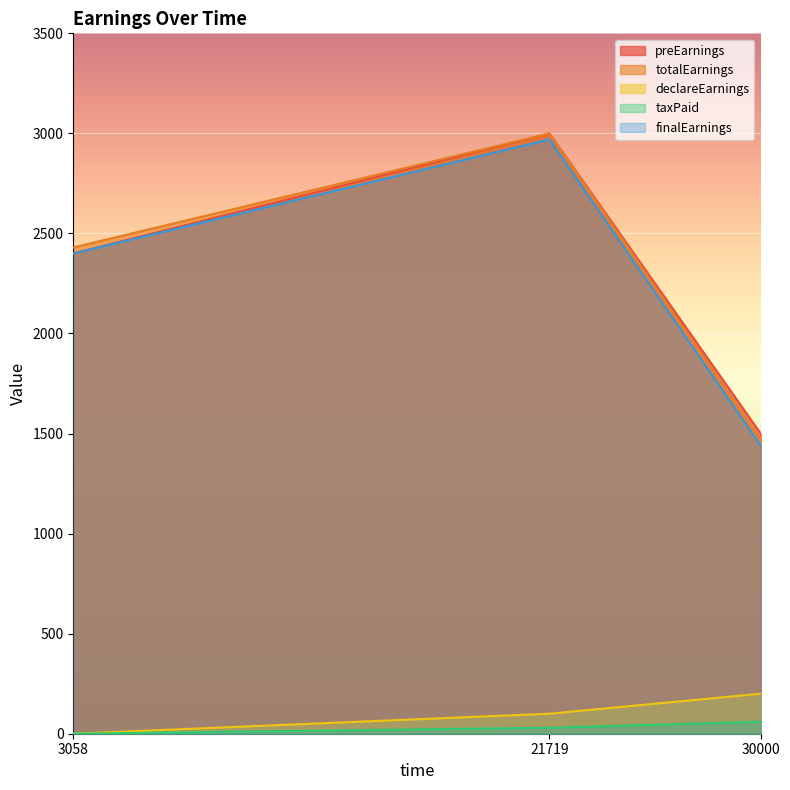

What is the average value of the preEarnings series?

2300